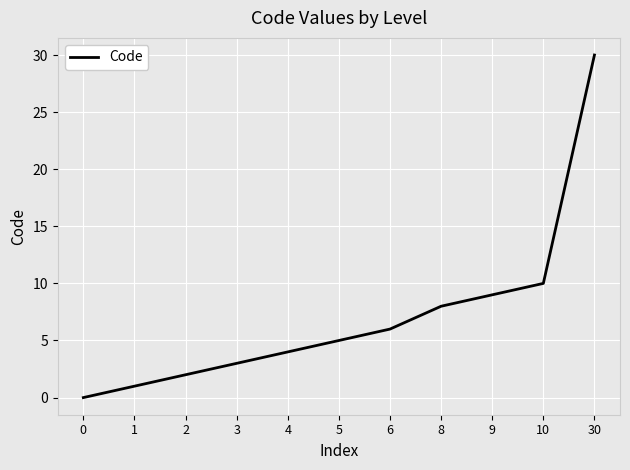

What is the greatest value displayed?

30